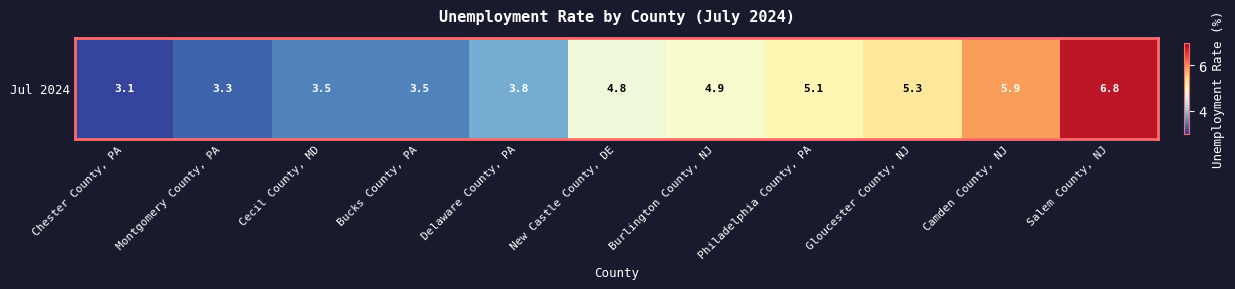

Reading right to left, what are all the values shown in this chart?

Salem County, NJ=6.8	Camden County, NJ=5.9	Gloucester County, NJ=5.3	Philadelphia County, PA=5.1	Burlington County, NJ=4.9	New Castle County, DE=4.8	Delaware County, PA=3.8	Bucks County, PA=3.5	Cecil County, MD=3.5	Montgomery County, PA=3.3	Chester County, PA=3.1